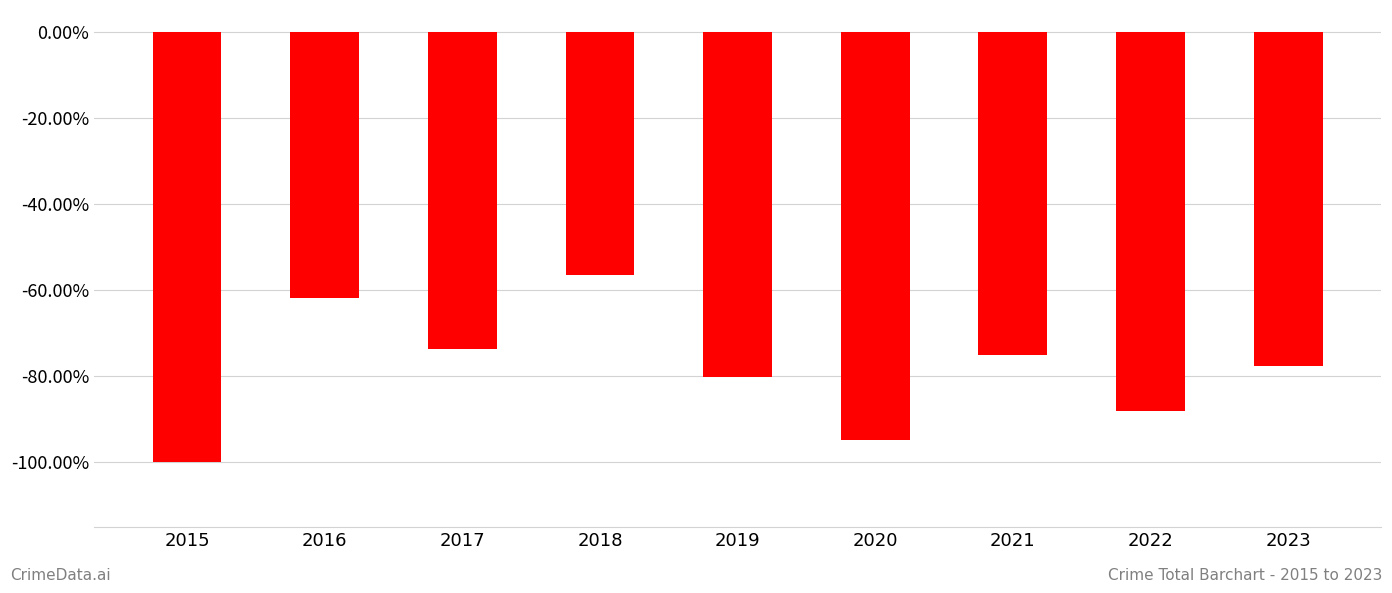

The value at 2017 is -1.1. True or false?

False